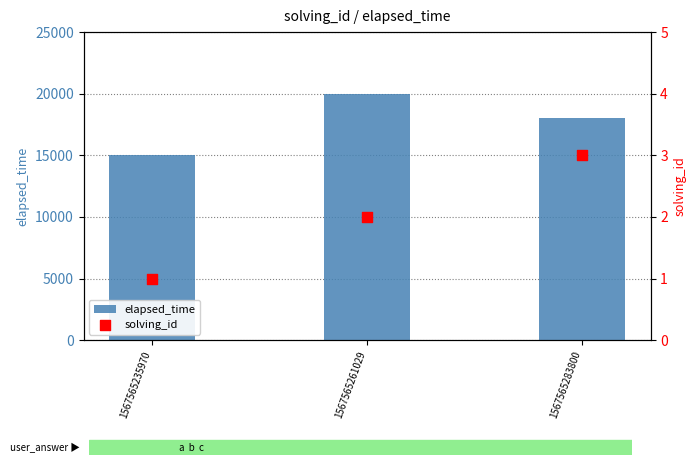

At how many categories does at least one series exceed 5567?

3